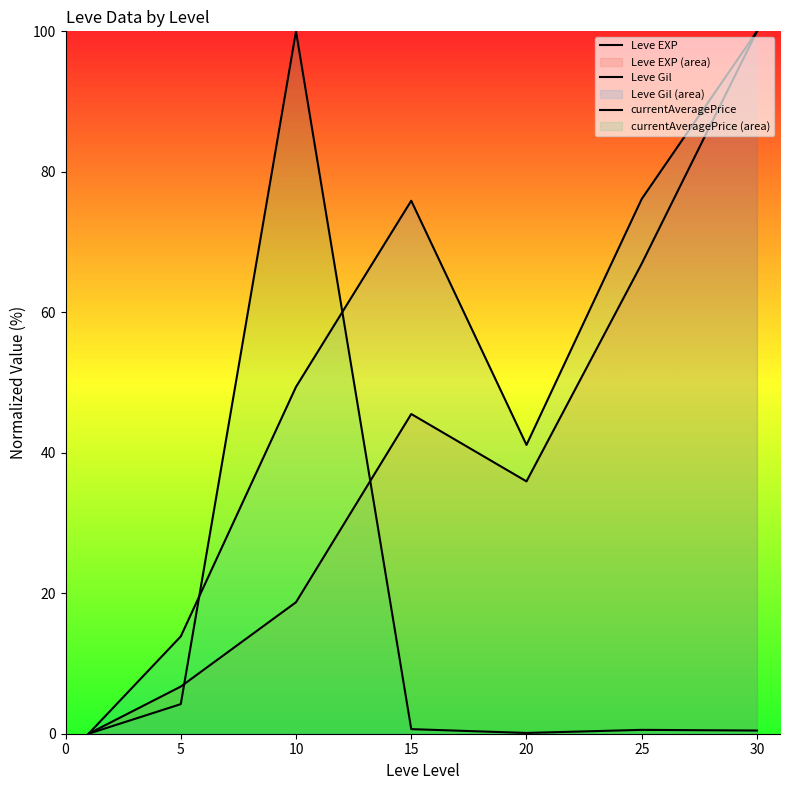

What is the maximum value shown in the chart?

100.0